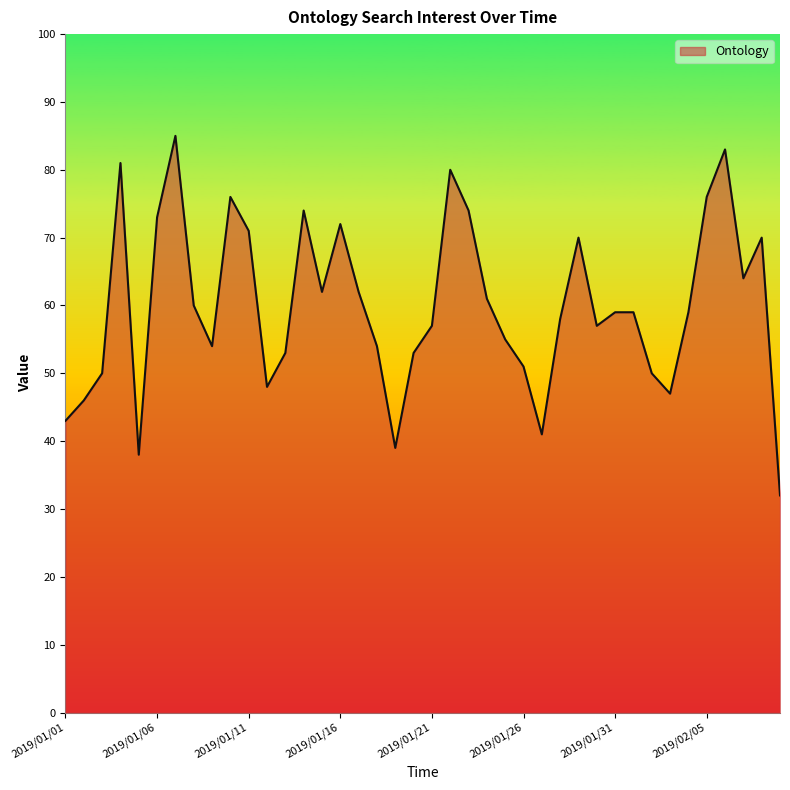

What is the difference between the maximum and minimum values?

53